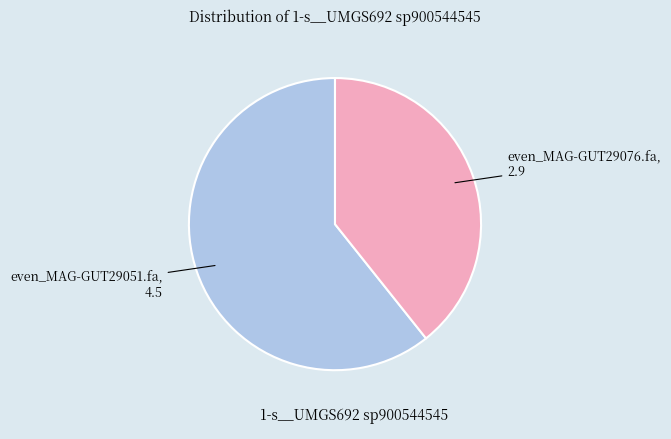

How many slices are in this pie chart?

2